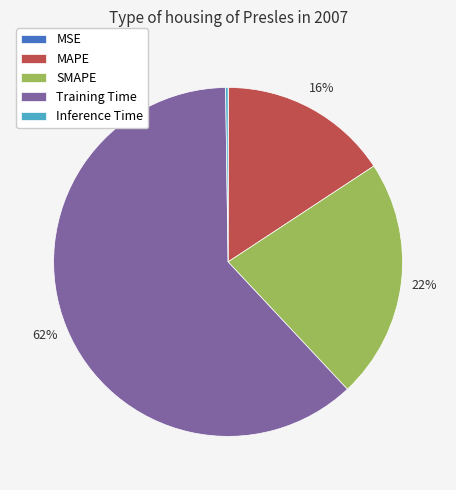

To the nearest percent, what percentage of the pie is MAPE?

16%